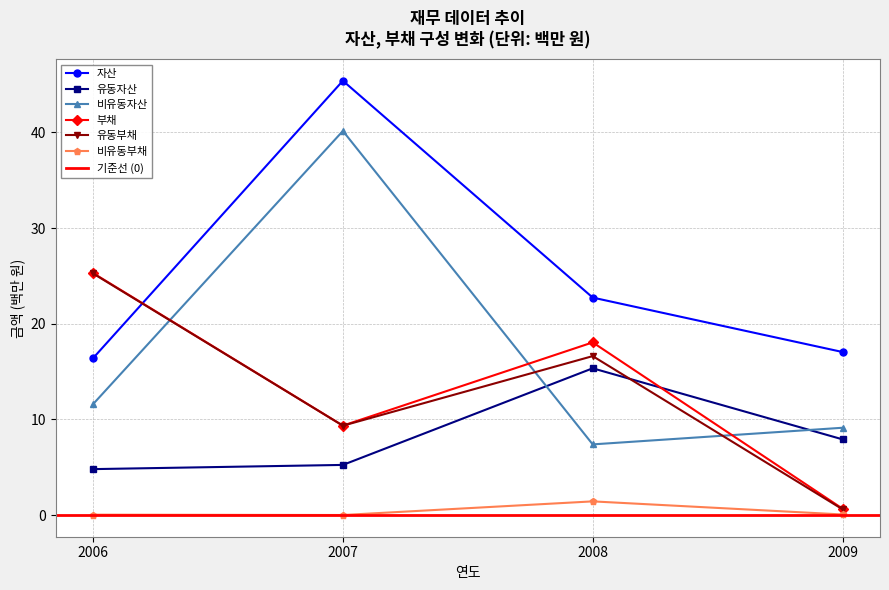

Is the value of 부채 at 2009 greater than the value of 유동부채 at 2009?

Yes